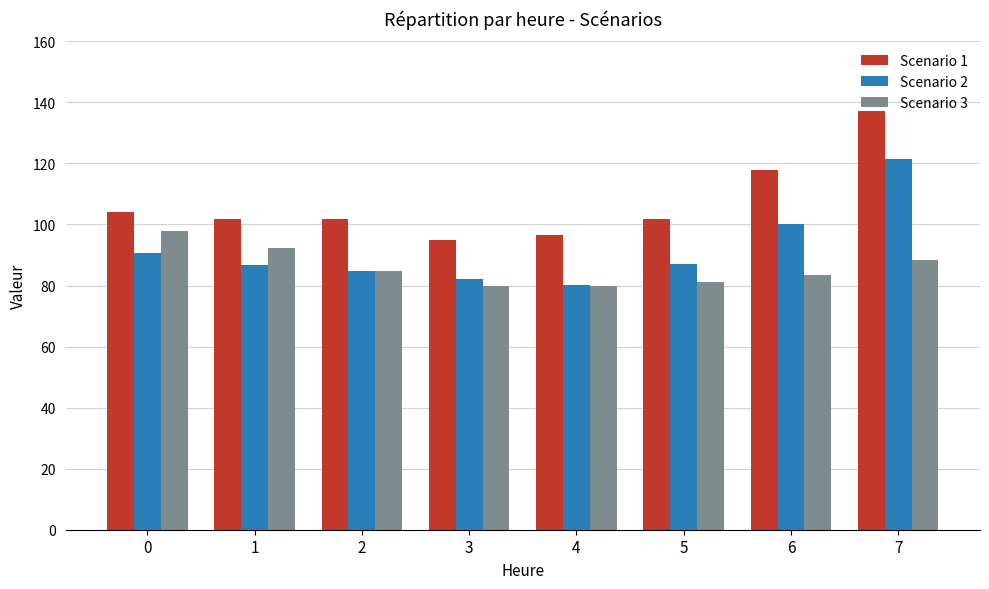

Which series has the largest total across all categories?

Scenario 1